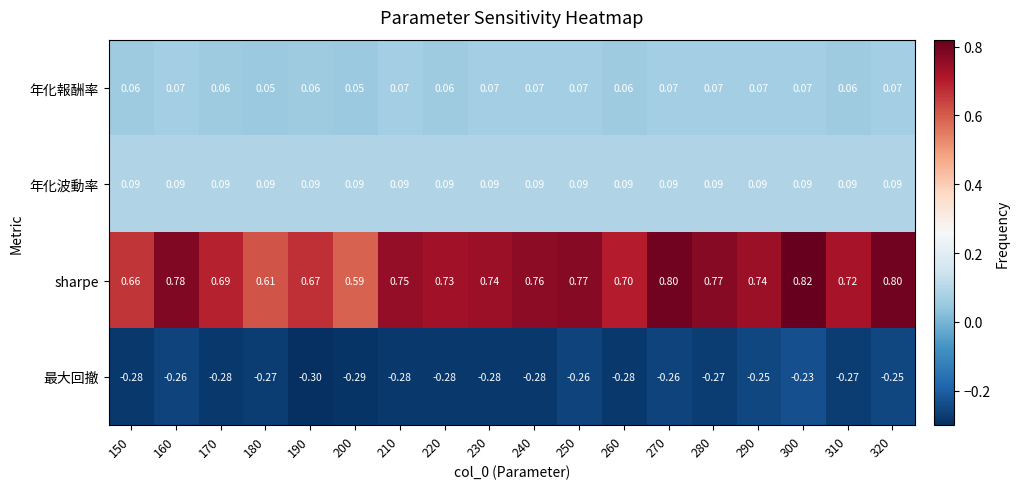

How many categories are shown in the chart?

18